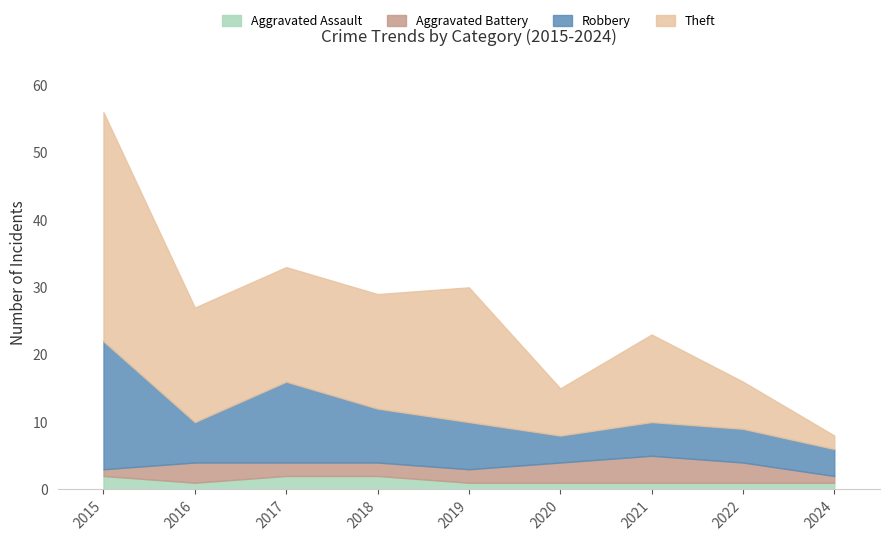

Which series has the largest total across all categories?

Theft